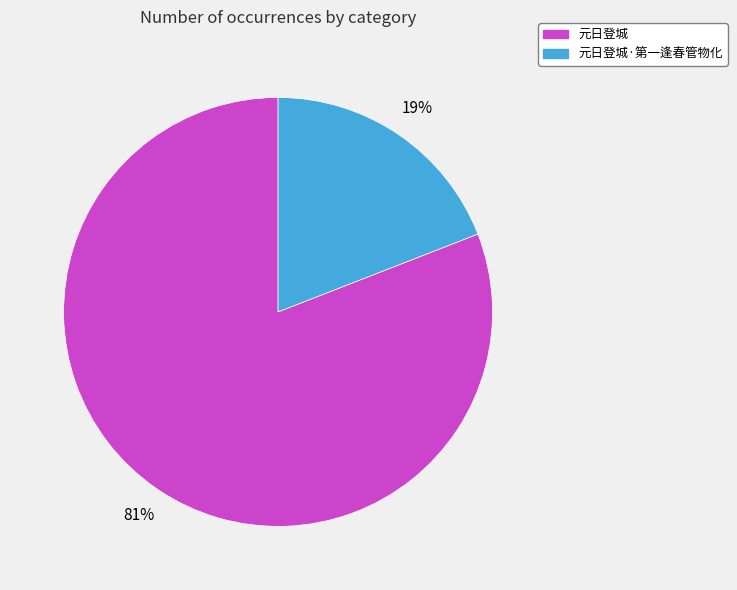

Rank the categories by value from lowest to highest.

元日登城·第一逢春管物化, 元日登城